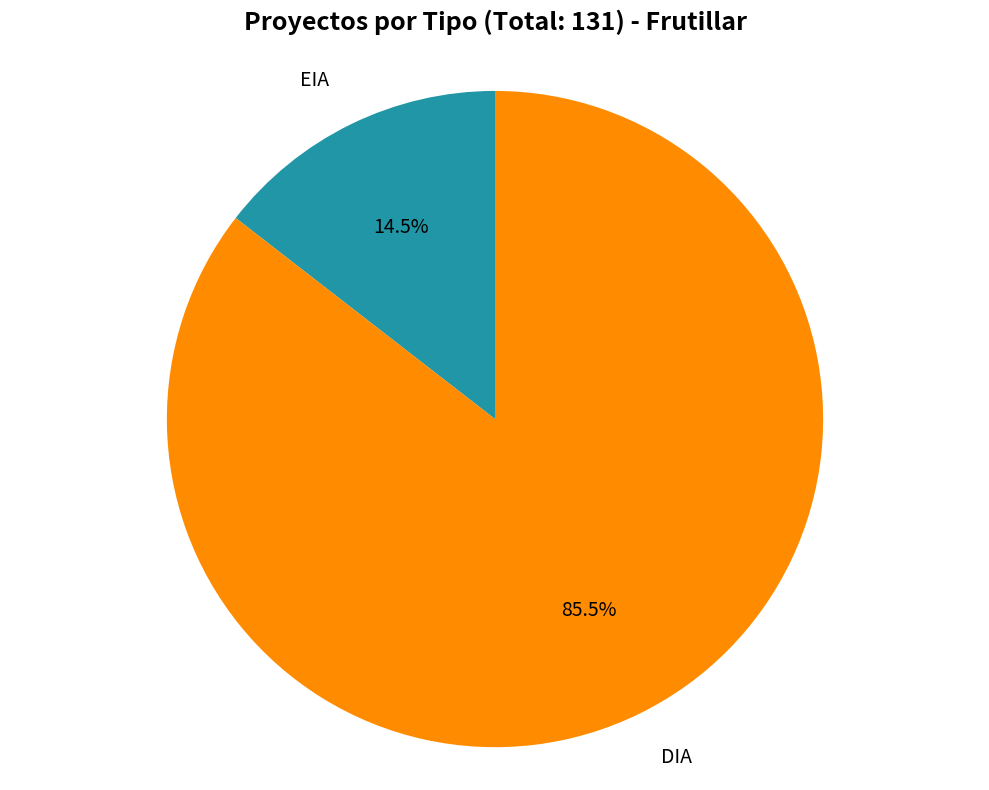

Which category has the biggest portion of the pie?

DIA